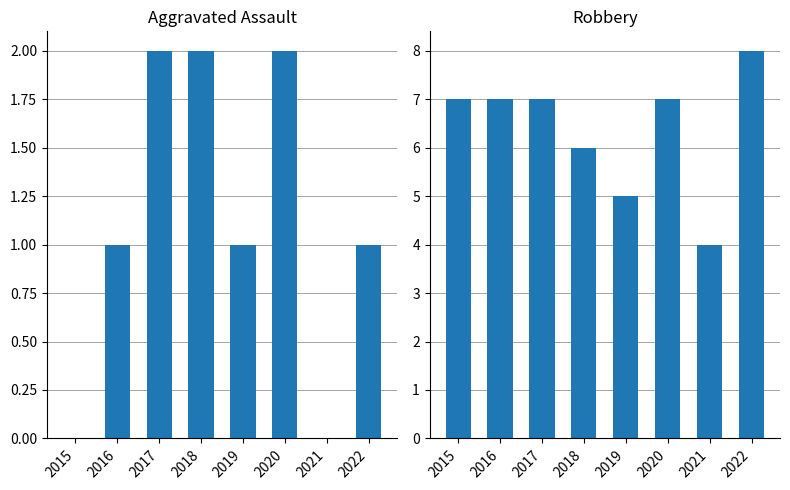

Is the value of Robbery at 2016 greater than the value of Aggravated Assault at 2022?

Yes